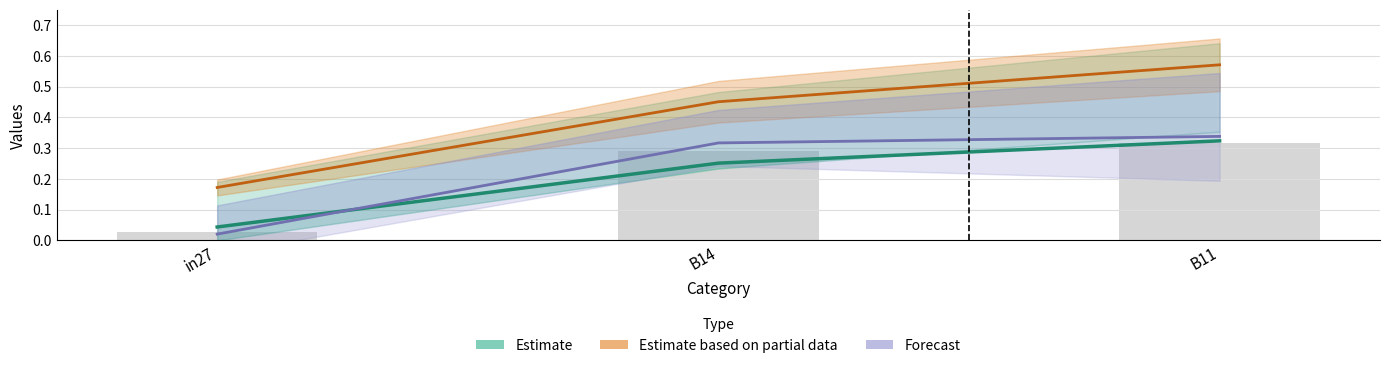

What is the label of the 1st bar from the right?

B11